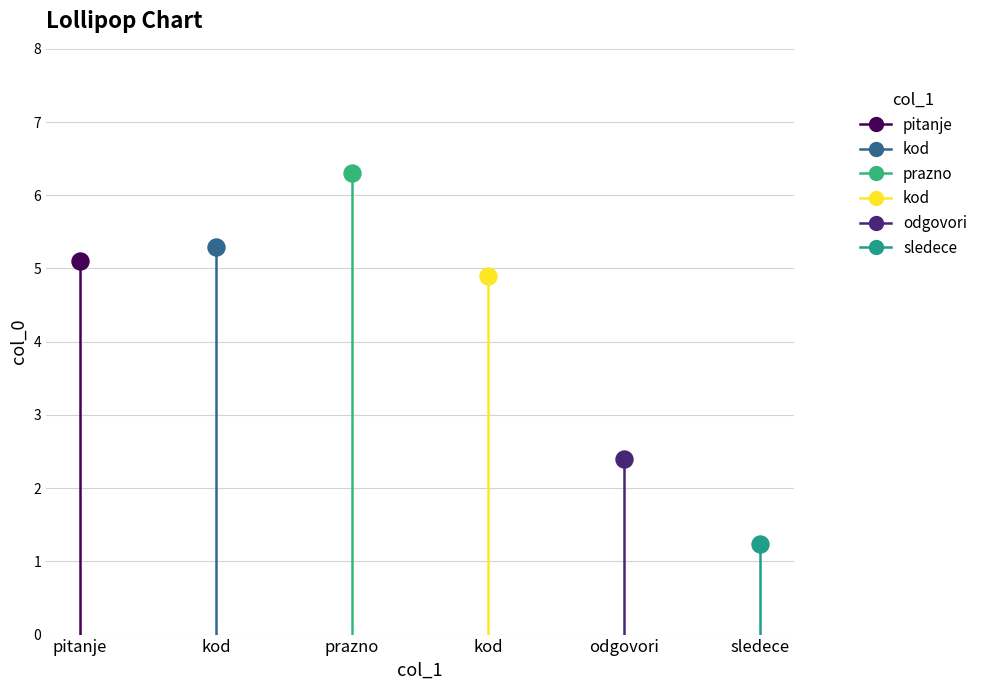

What is the ratio of the value at odgovori to the value at sledece?

1.9